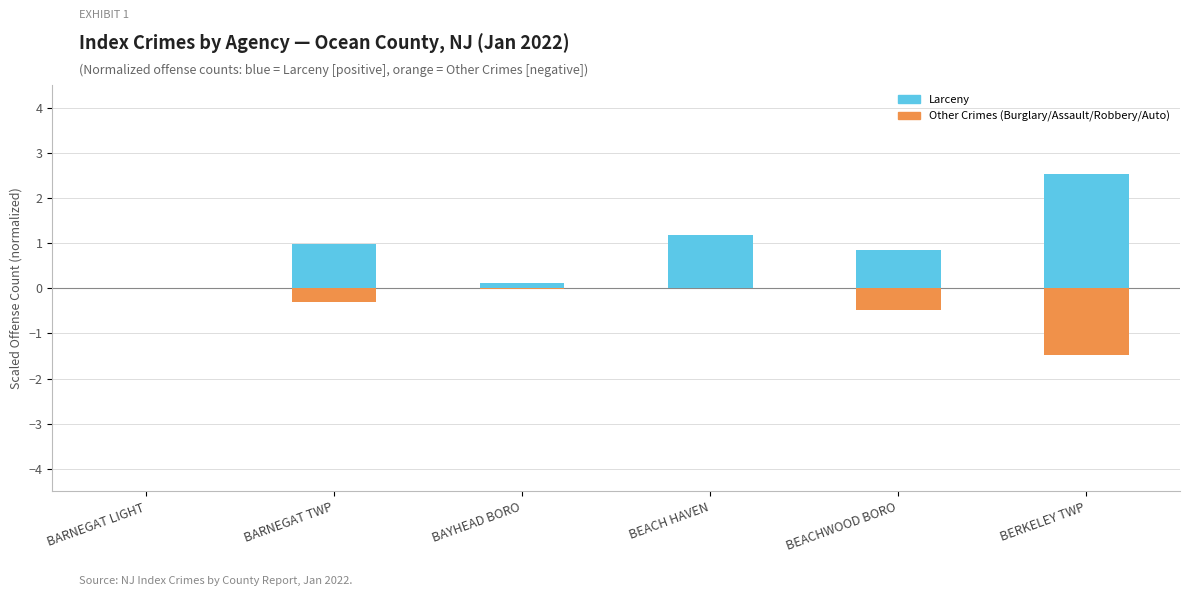

Count the number of data series in this chart.

2